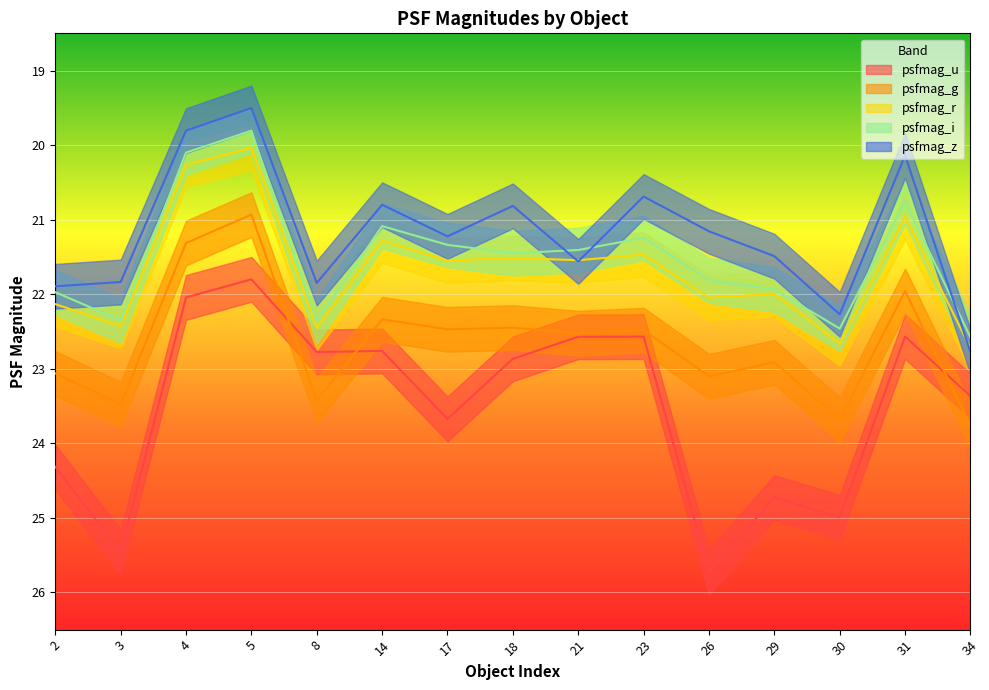

Does the chart display data point markers on the line(s)?

No